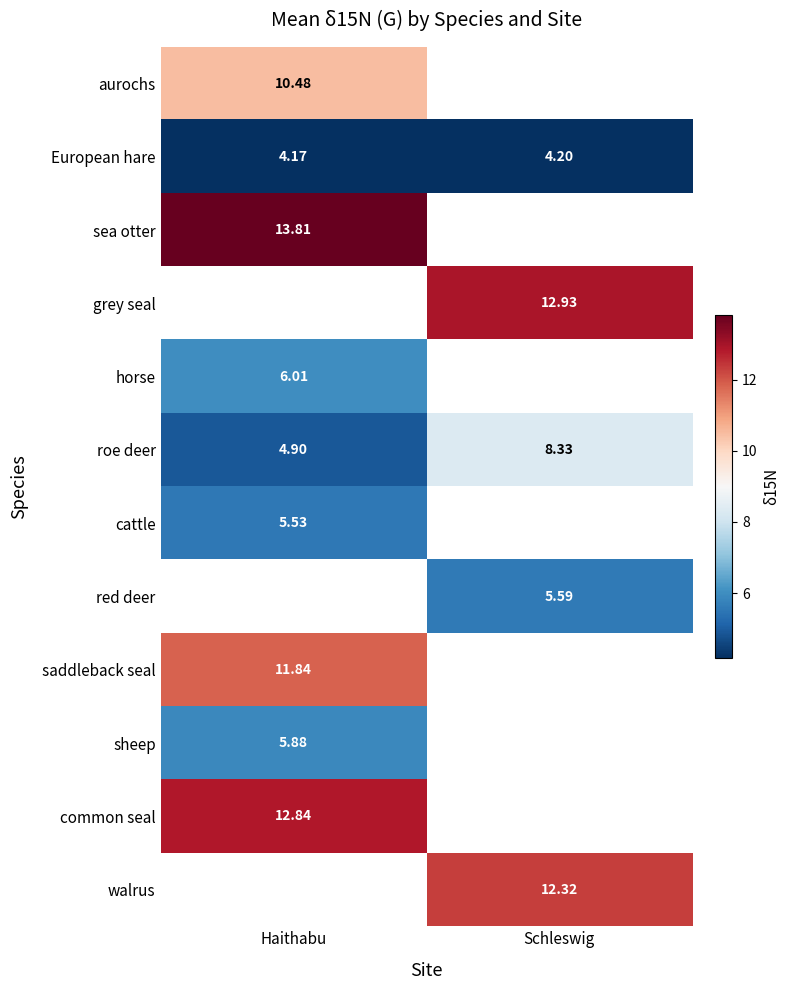

How many data points in roe deer are less than 8?

1